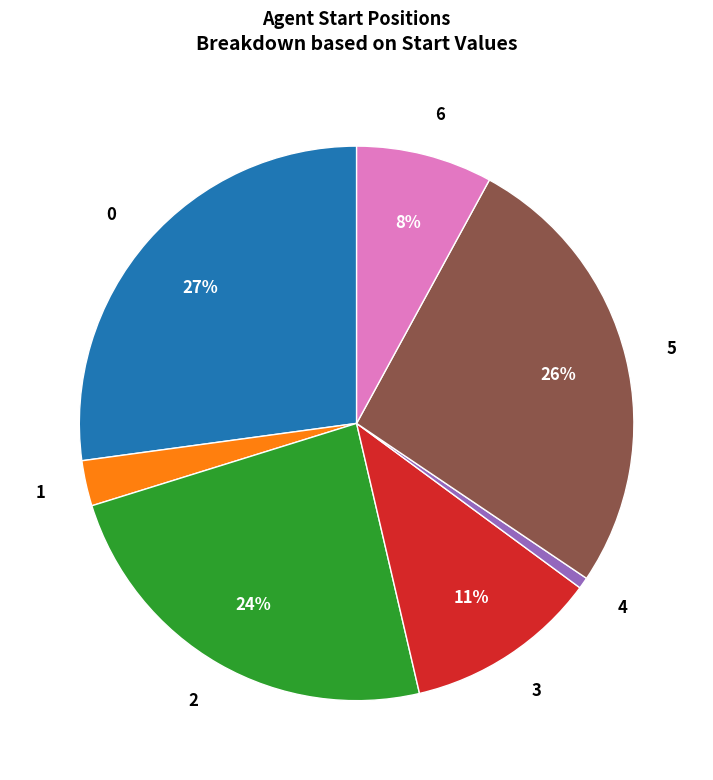

Rank the categories by value from lowest to highest.

4, 1, 6, 3, 2, 5, 0